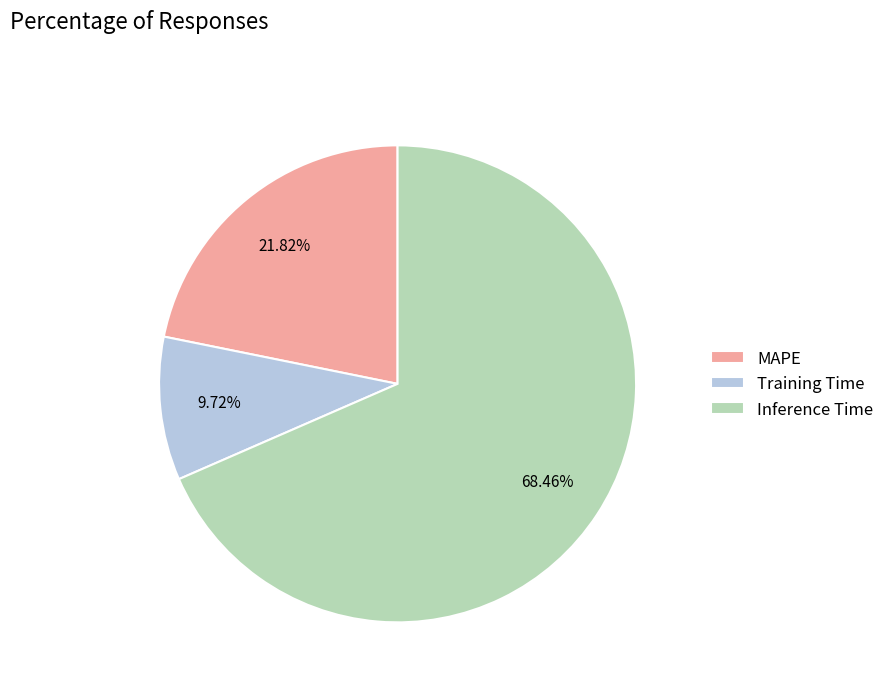

Which category accounts for the majority?

Inference Time